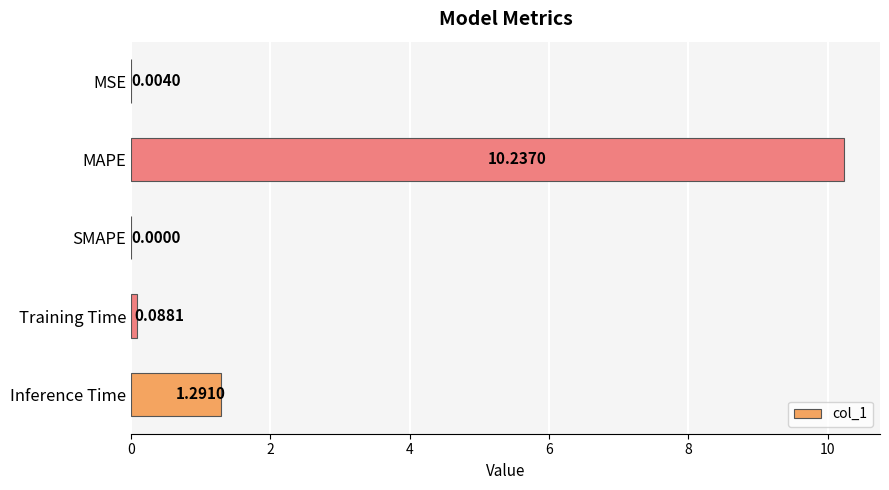

What is the change in value from MAPE to Inference Time?

-8.9